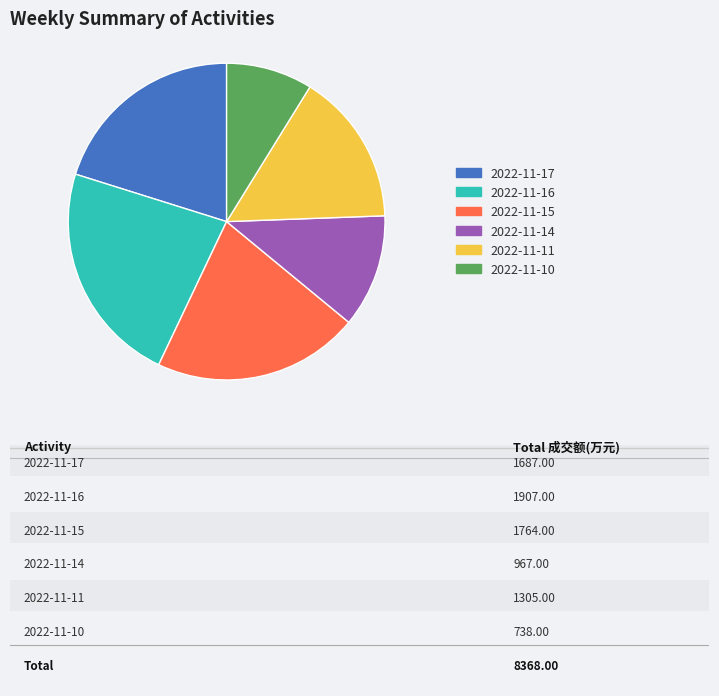

How many slices are in this pie chart?

6